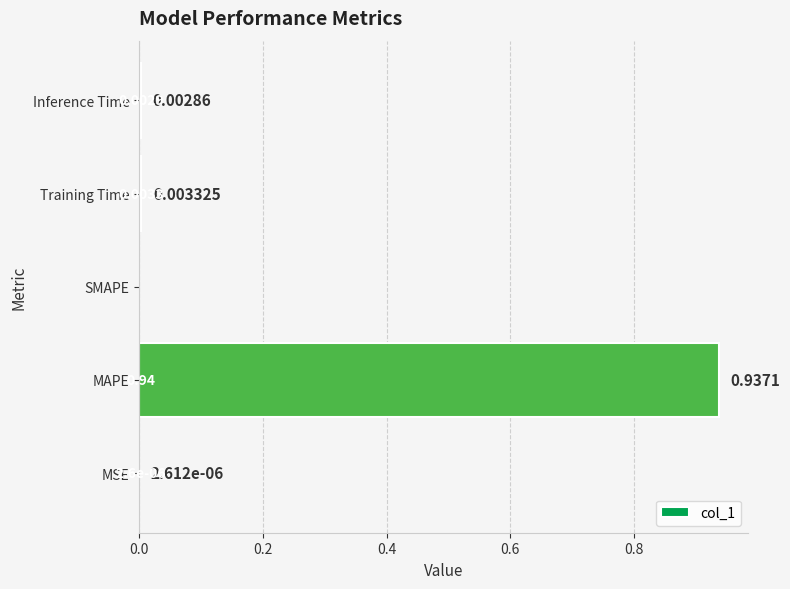

Which category has the highest value across all series?

MAPE